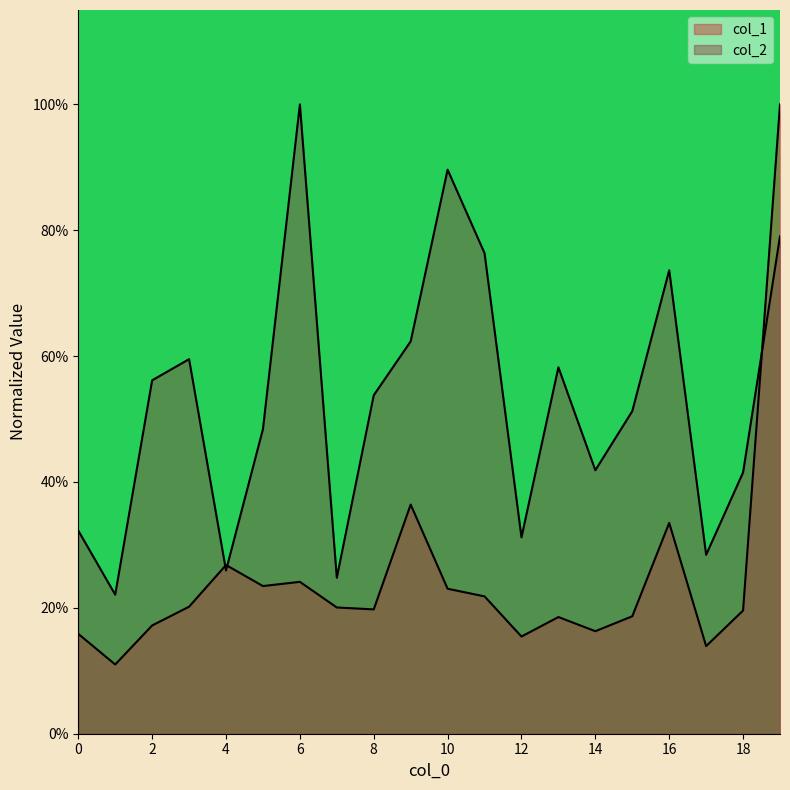

What is the difference between the col_2 values at 1 and 2?

0.3